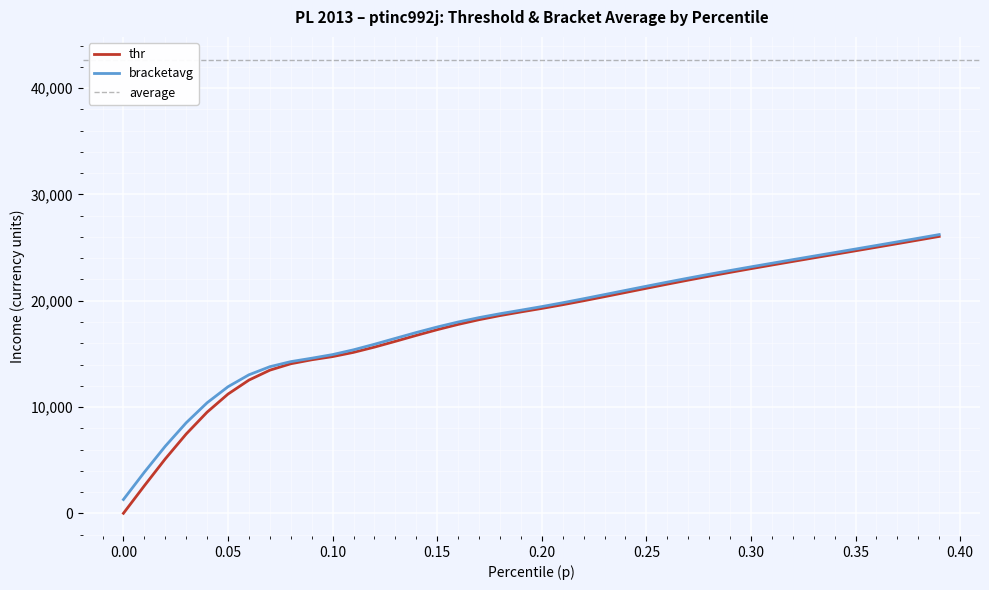

List the series in order of their peak value, lowest first.

thr, bracketavg